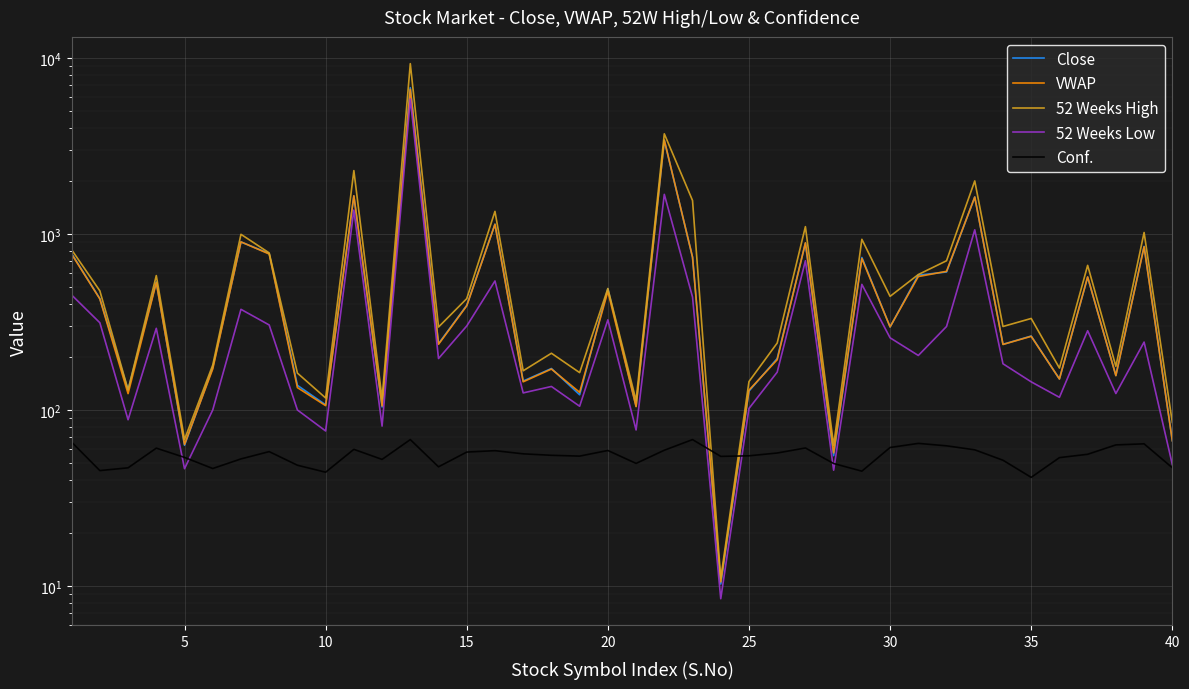

How many categories are shown in the chart?

40